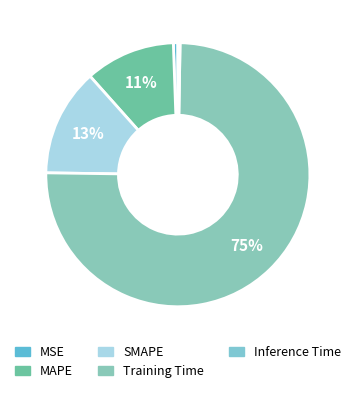

What percentage is the SMAPE slice, to the nearest percent?

13%